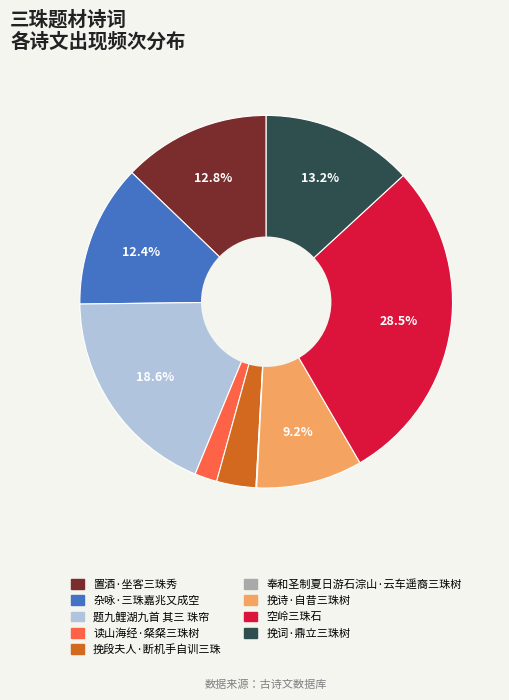

Is it true that 题九鲤湖九首 其三 珠帘 is 26% of the pie?

False